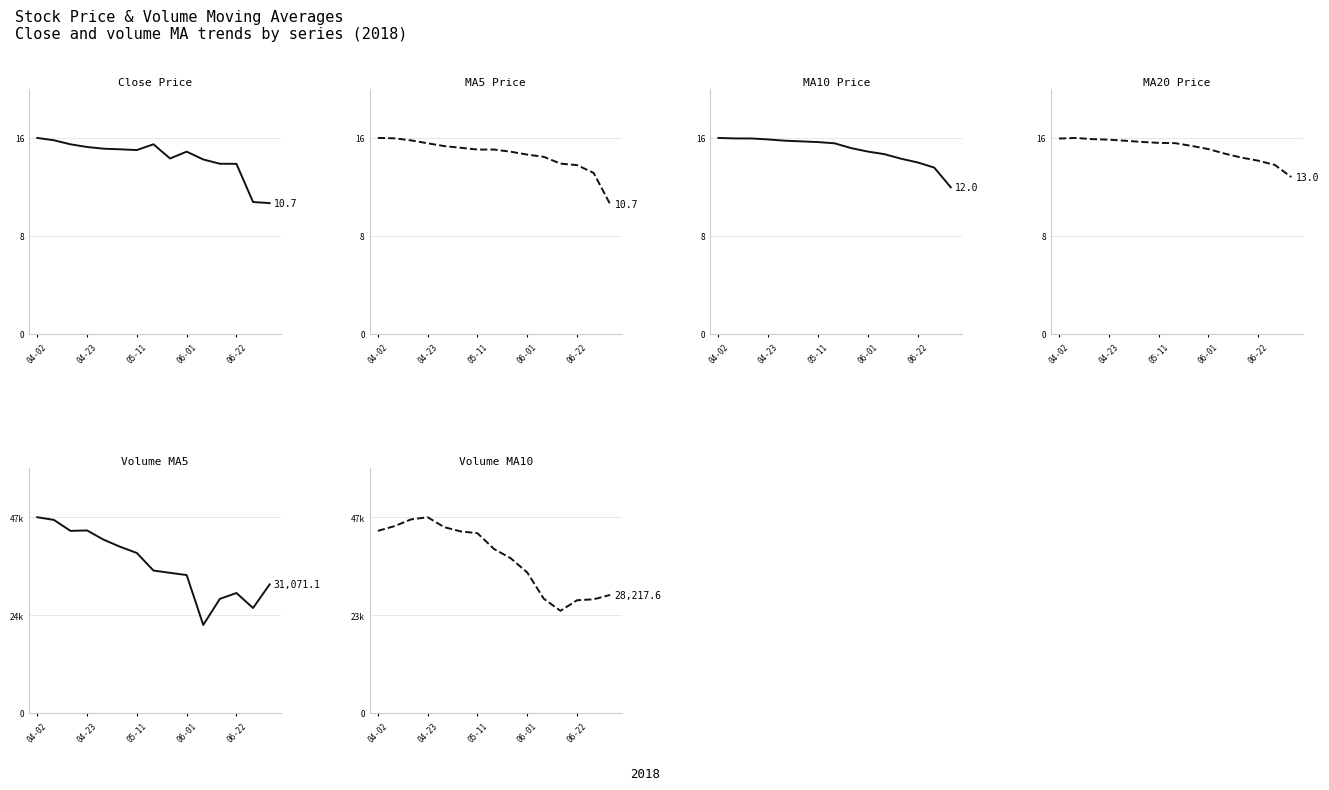

At 13, list the series in order from smallest to largest.

Close Price, MA5 Price, MA10 Price, MA20 Price, Volume MA5, Volume MA10